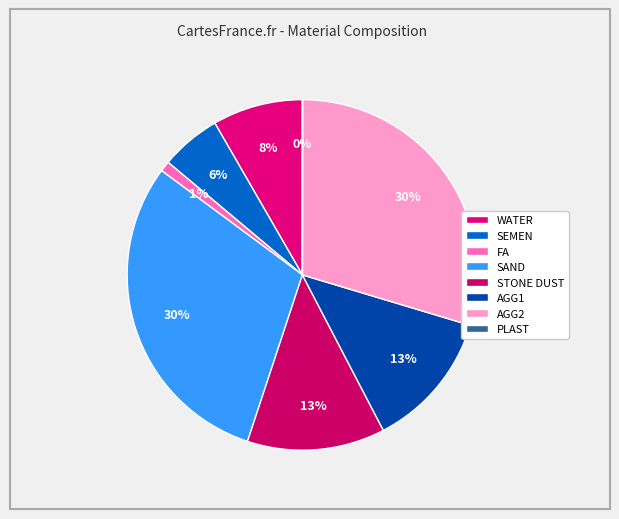

To the nearest percent, what percentage of the pie is AGG1?

13%